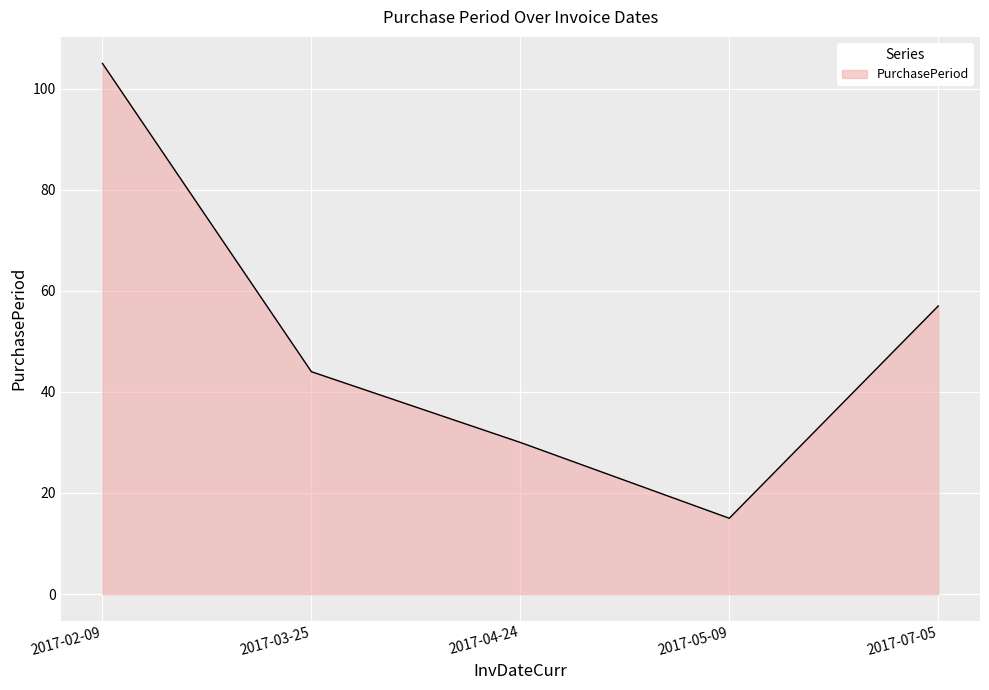

Where is the first local minimum?

2017-05-09